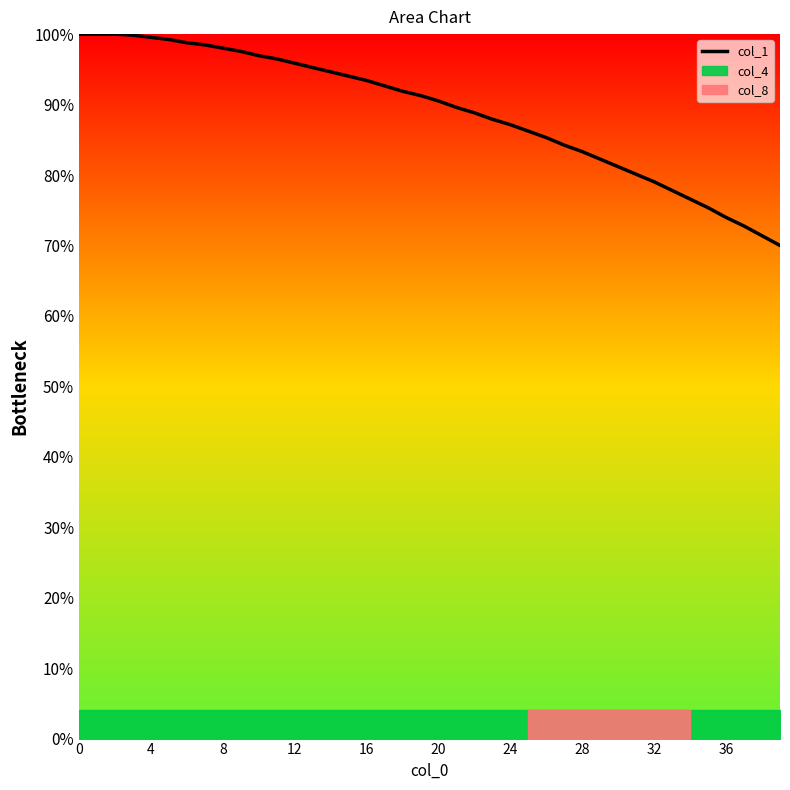

True or false: the data shows 100.0 at 4.

True